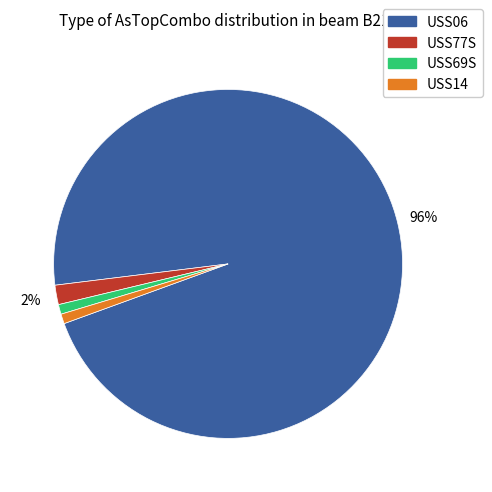

Do USS14 and USS69S together represent more than half of the pie?

No